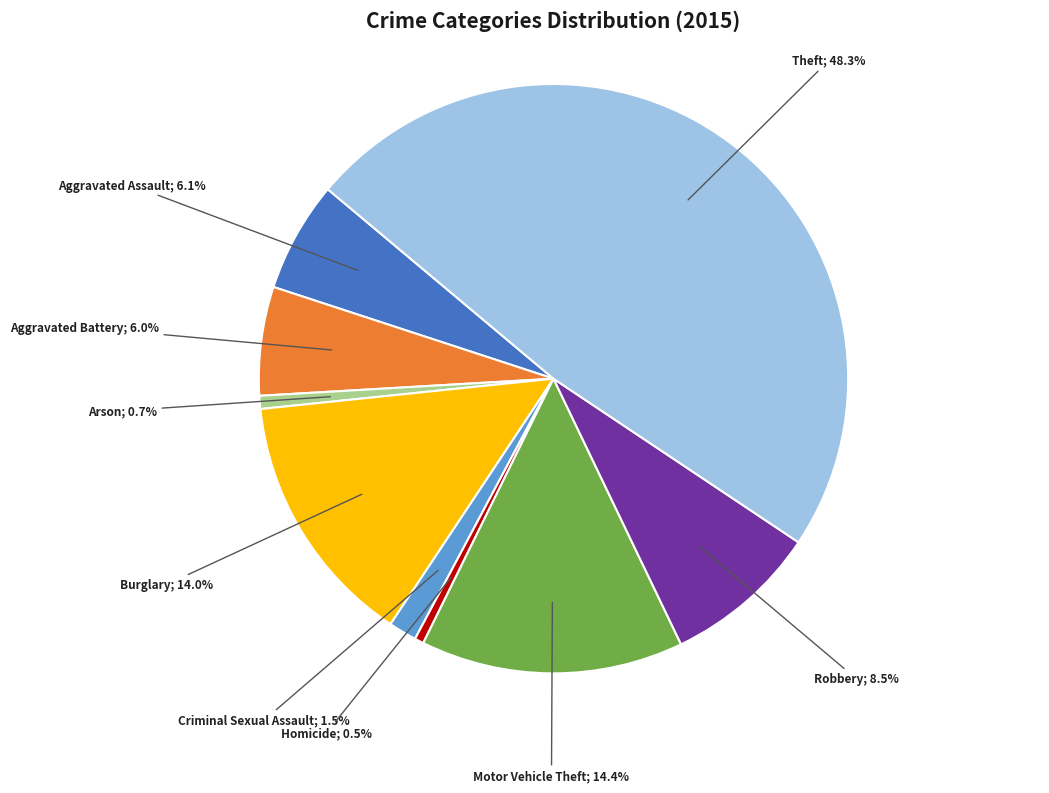

Does any single category account for the majority?

No